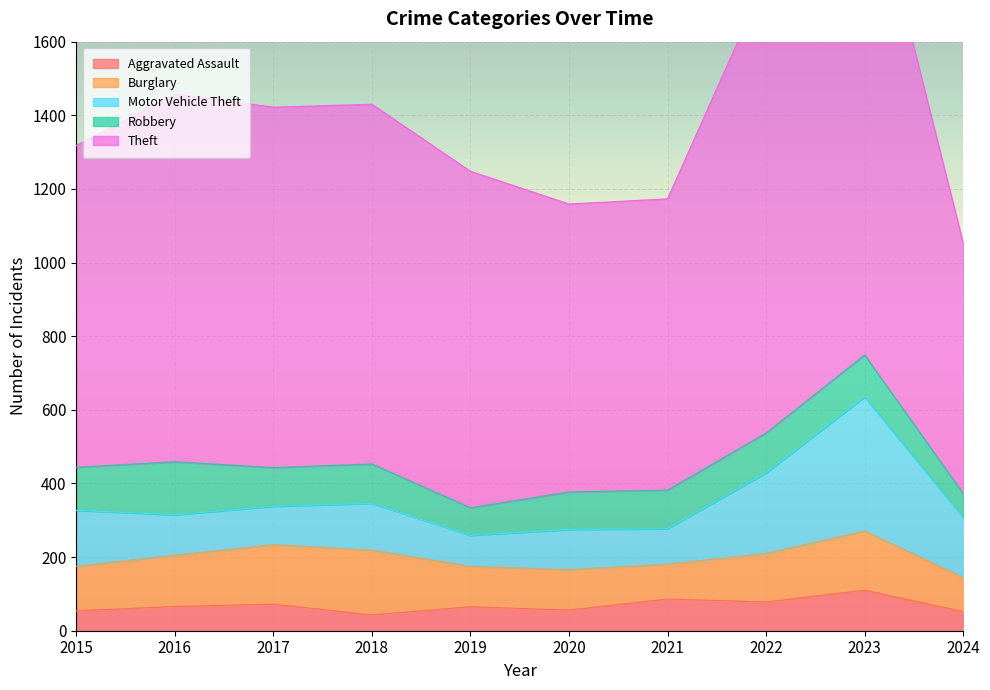

What is the value of the Burglary point at the 7th from the left?

95